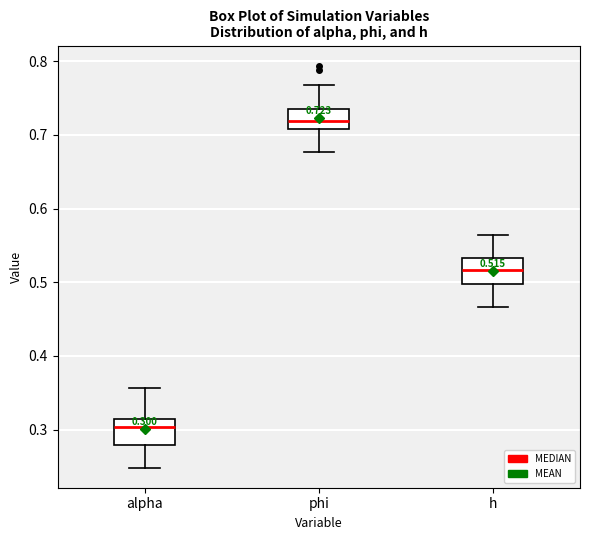

Which box's median line is the highest?

phi